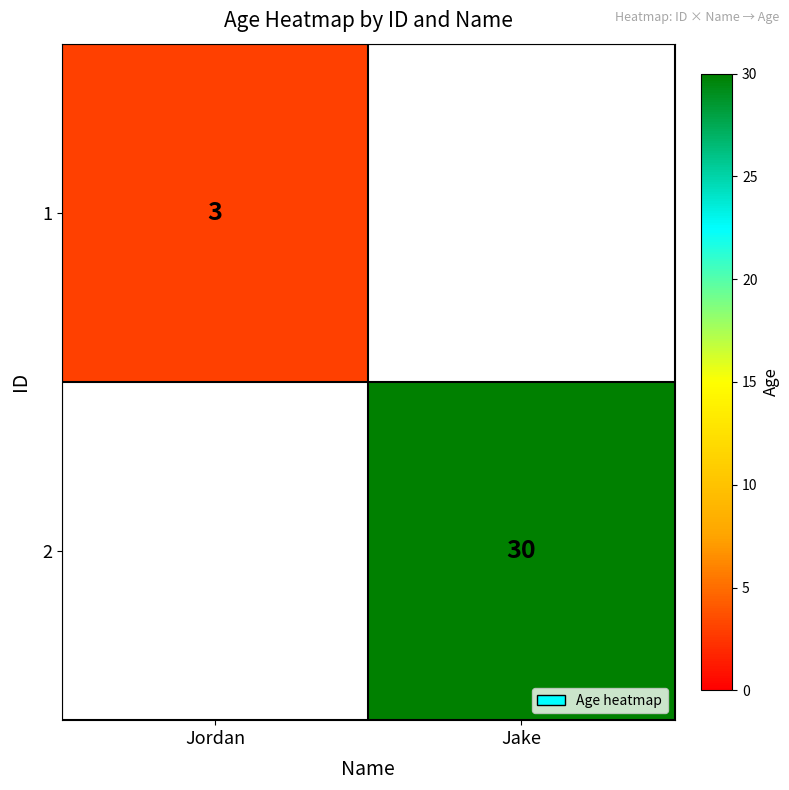

Which label corresponds to the smallest value in the chart?

Jordan